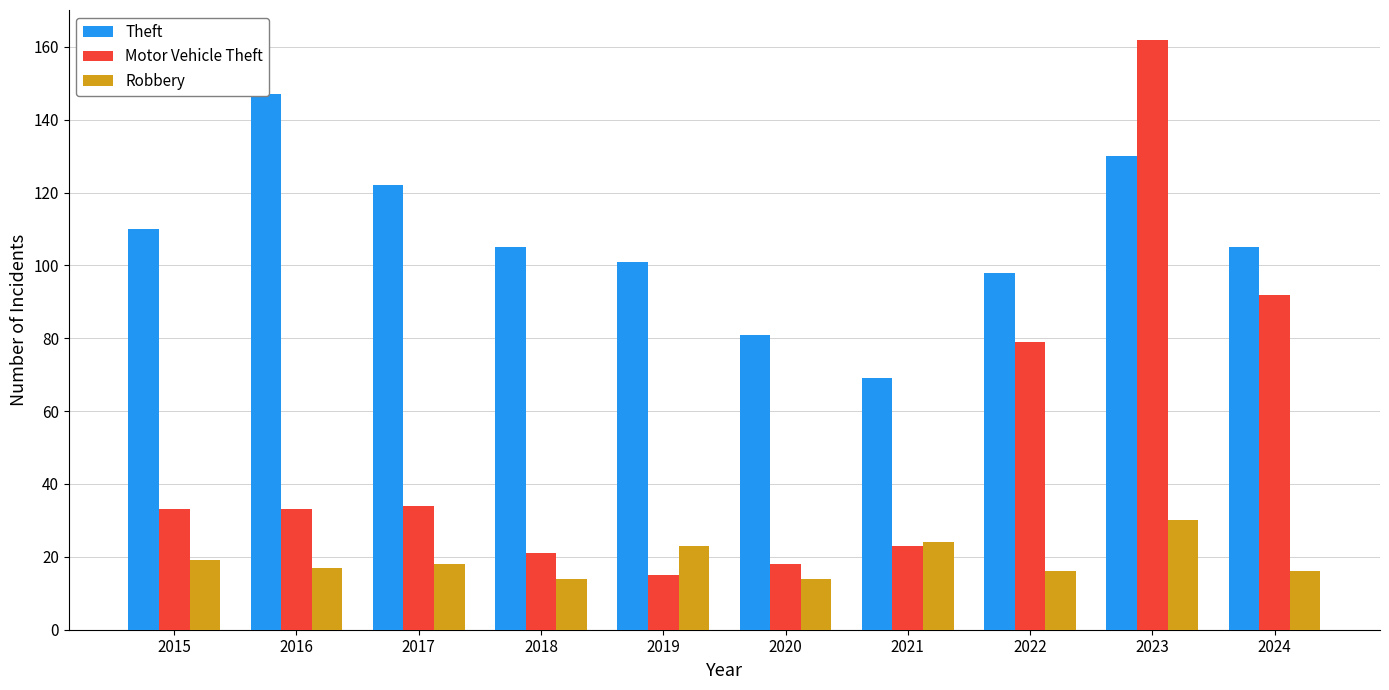

At which label does Robbery first exceed 18?

2015